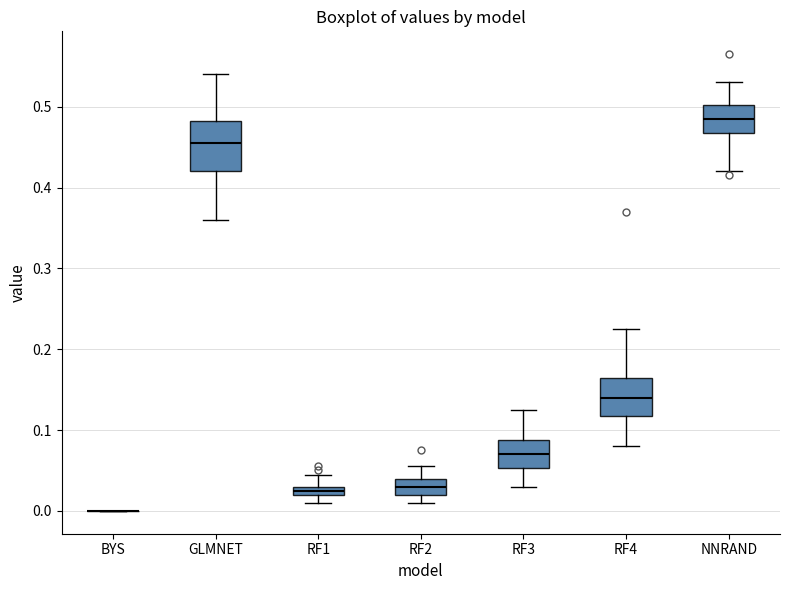

Where does the lower whisker of the box for NNRAND end on the y-axis? The values are not printed on the chart, so give them approximately, as read against the axis.

0.42